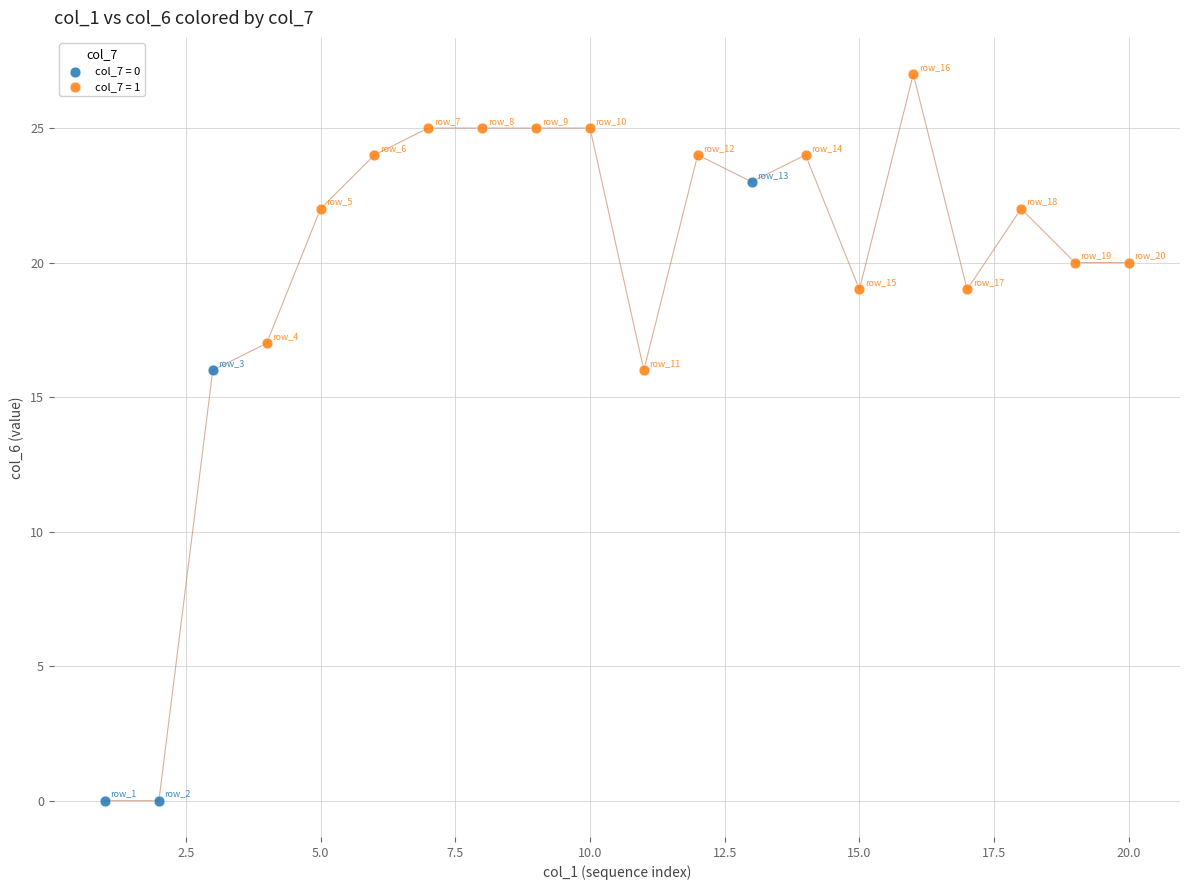

Which series contains the lowest Y value?

col_7 = 0